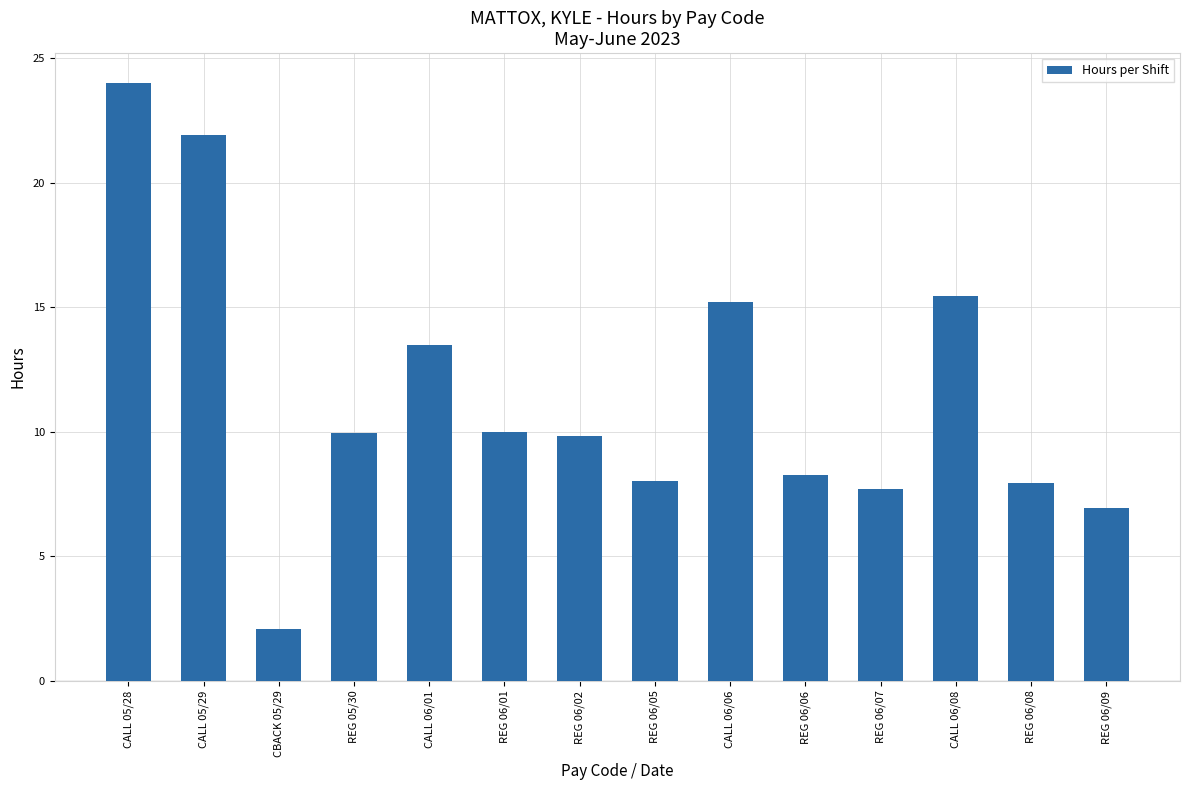

How many data points are less than 9?

6